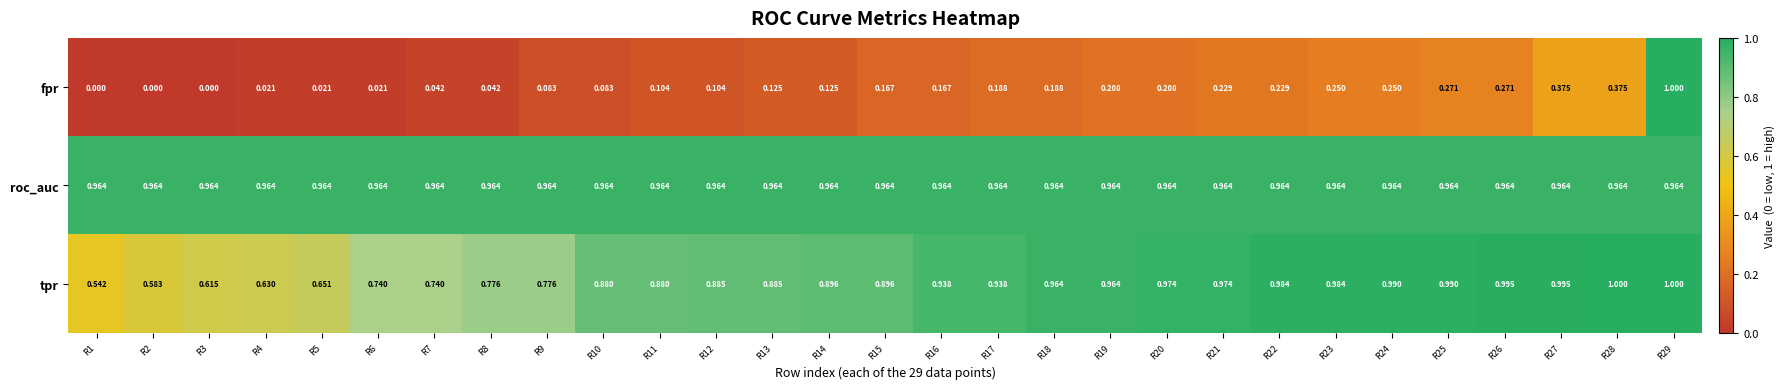

Is the value of fpr at R24 greater than the value of roc_auc at R19?

No